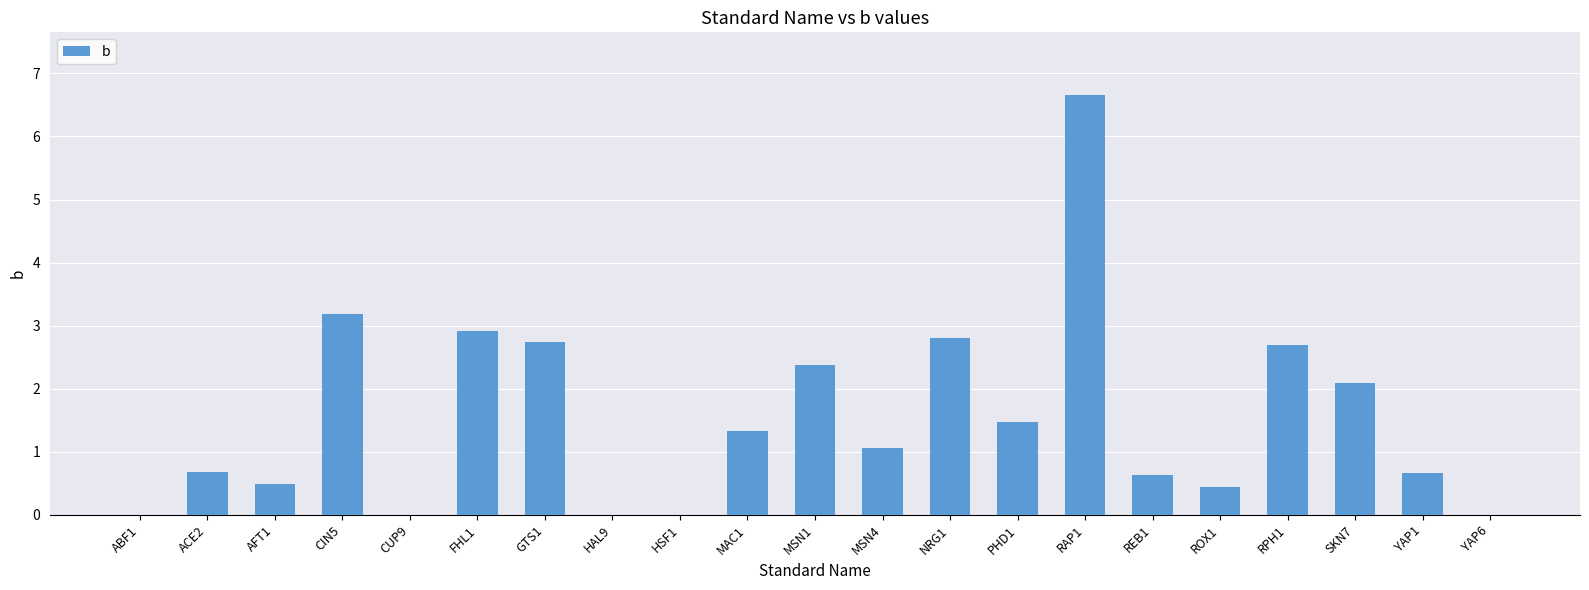

What is the change in value from GTS1 to ROX1?

-2.3